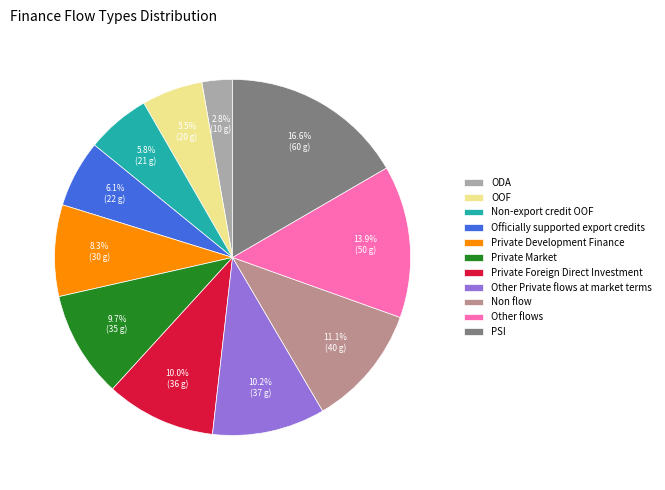

Do Other Private flows at market terms and Private Market together represent more than half of the pie?

No